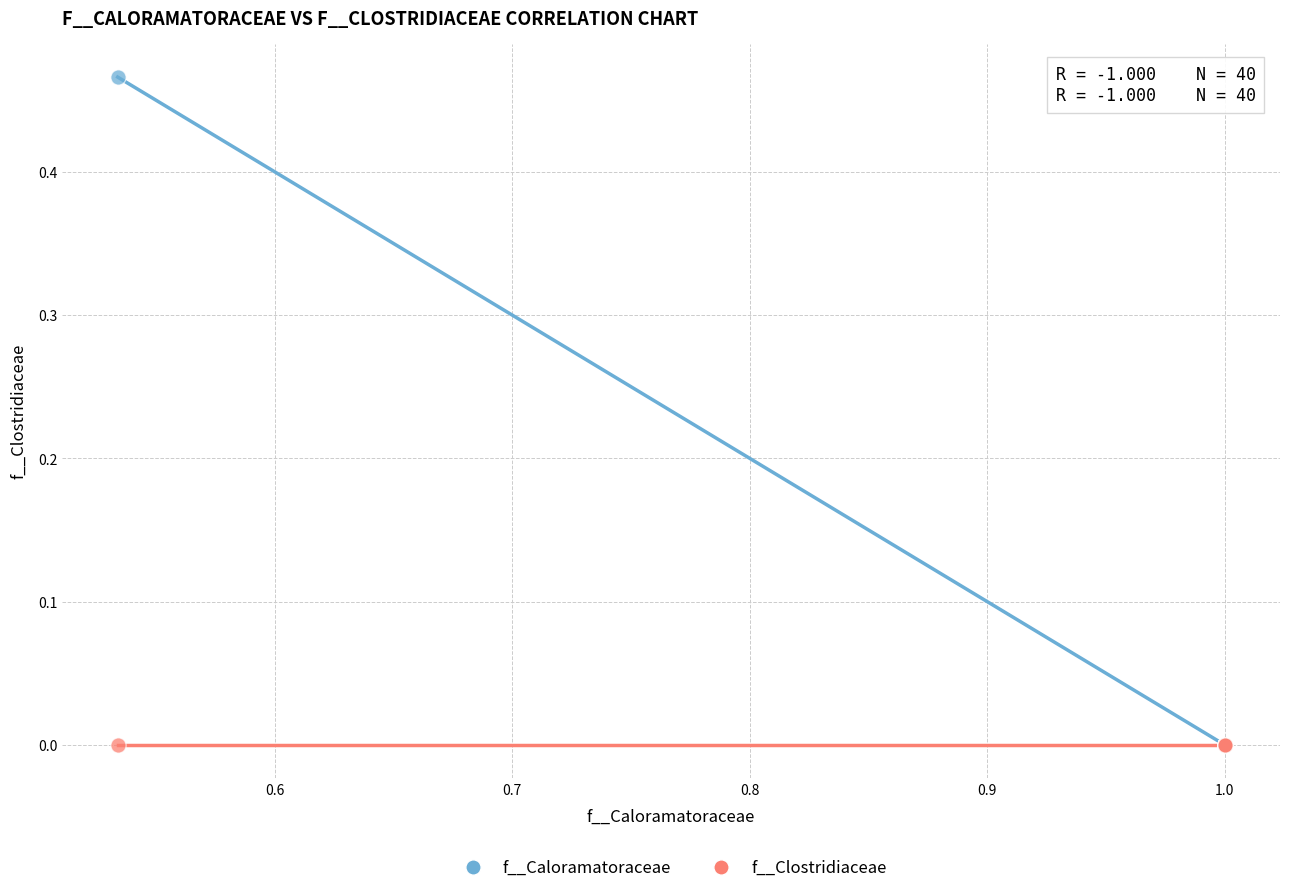

Which series has the widest spread of Y values?

f__Caloramatoraceae